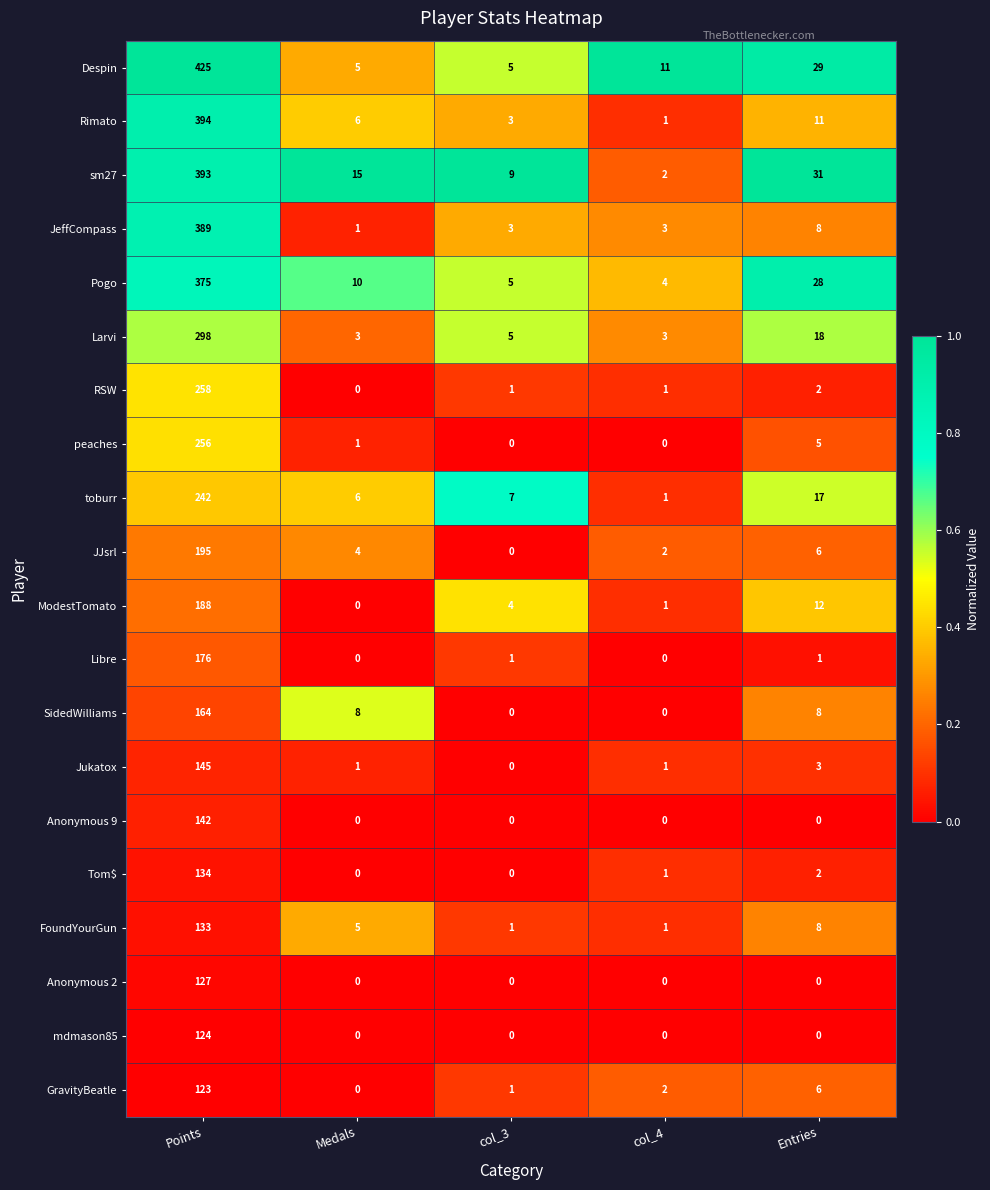

Which series has the largest total across all categories?

Despin